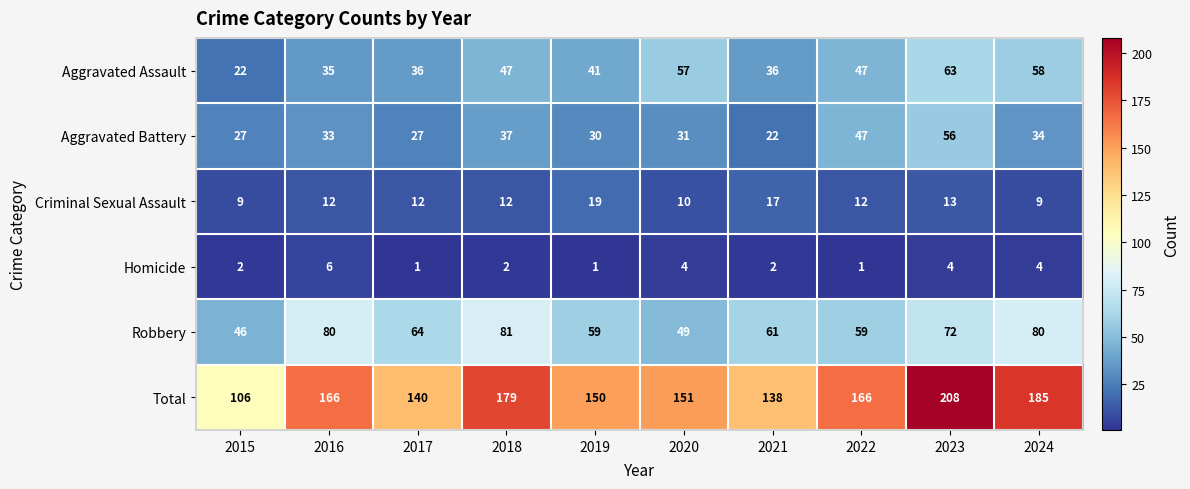

Rank the series at 2020 from lowest to highest value.

Homicide, Criminal Sexual Assault, Aggravated Battery, Robbery, Aggravated Assault, Total